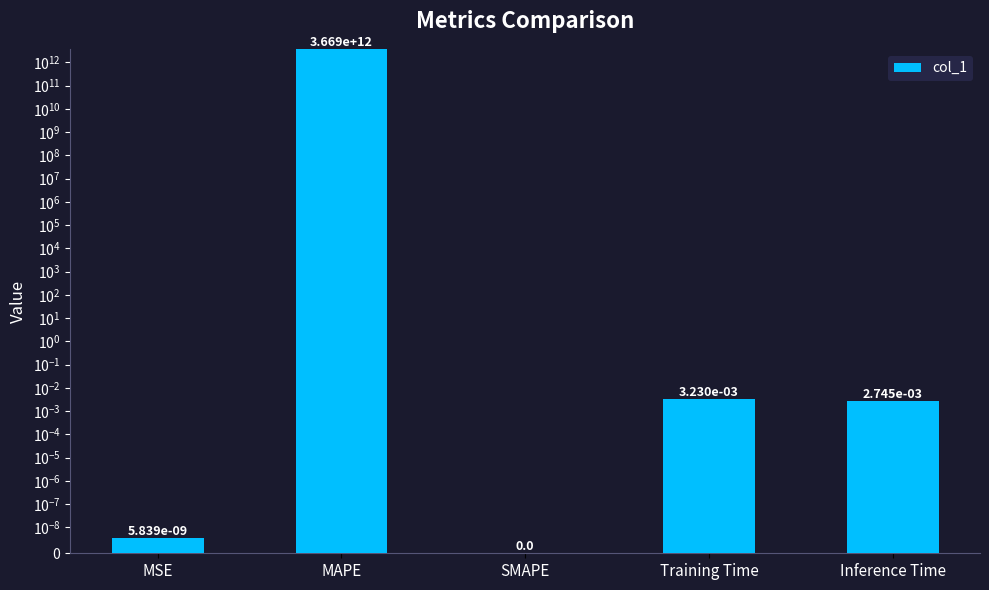

List the labels in order of value, smallest first.

SMAPE, MSE, Inference Time, Training Time, MAPE